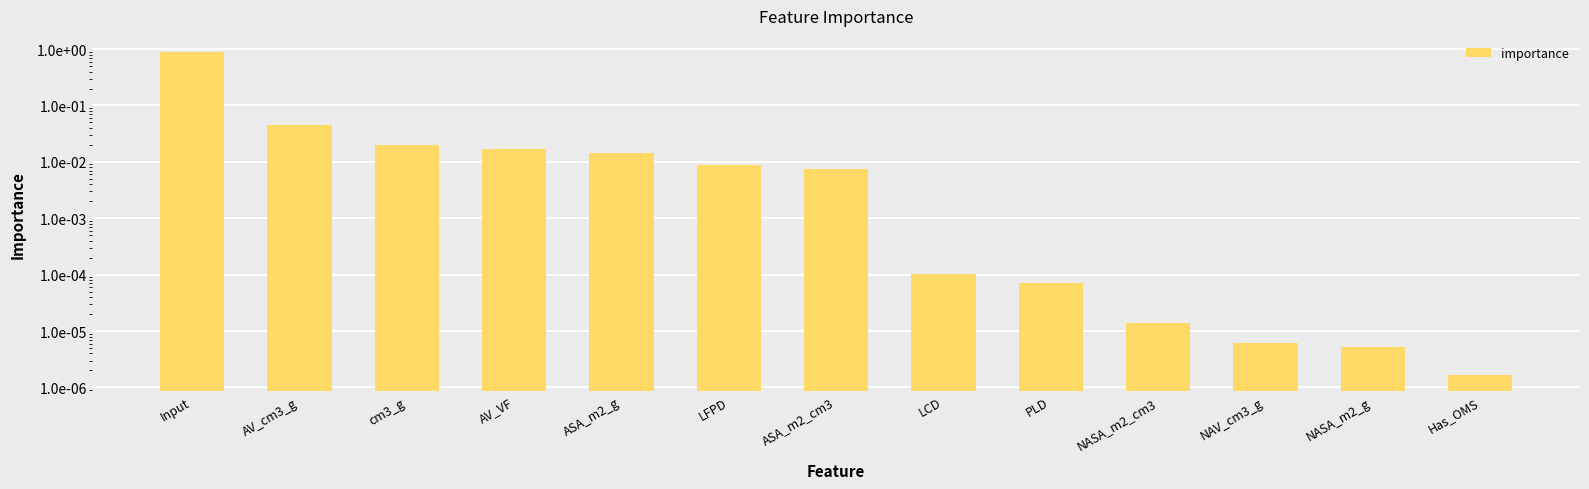

What is the label of the 10th bar from the right?

AV_VF